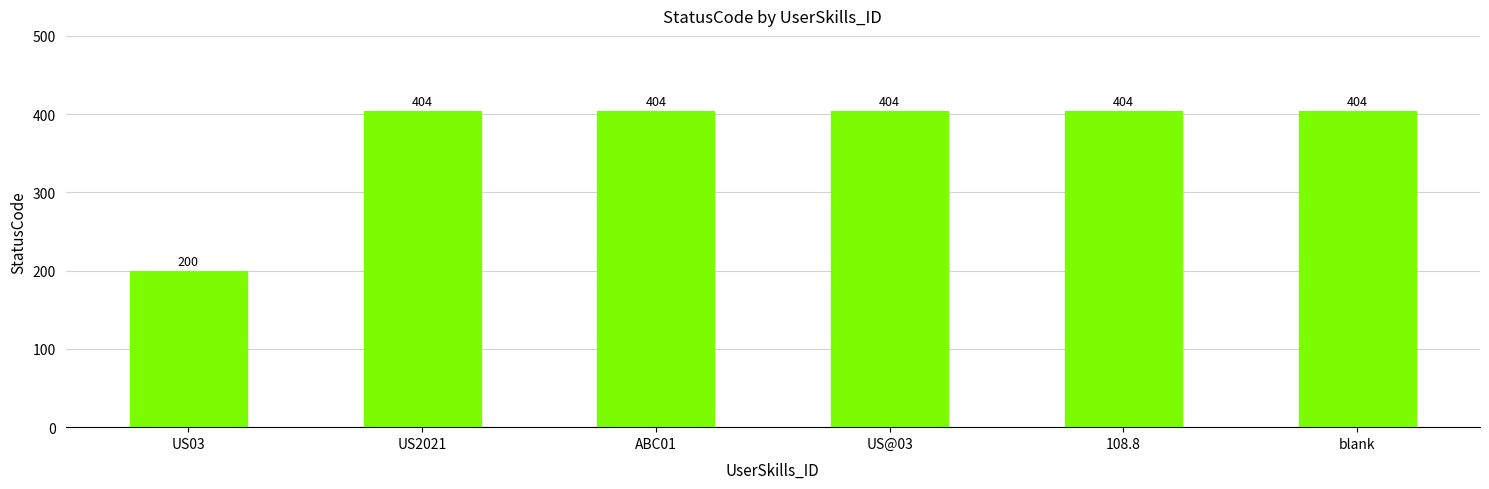

Count the number of data series in this chart.

1